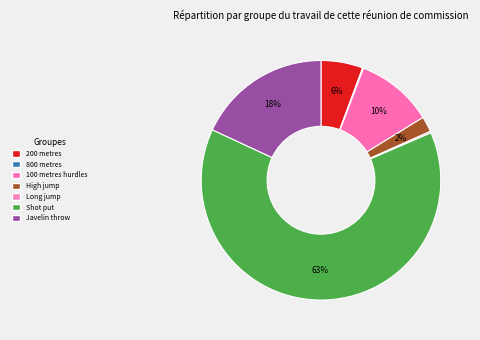

To the nearest percent, what is the combined percentage of Long jump and 200 metres?

6%